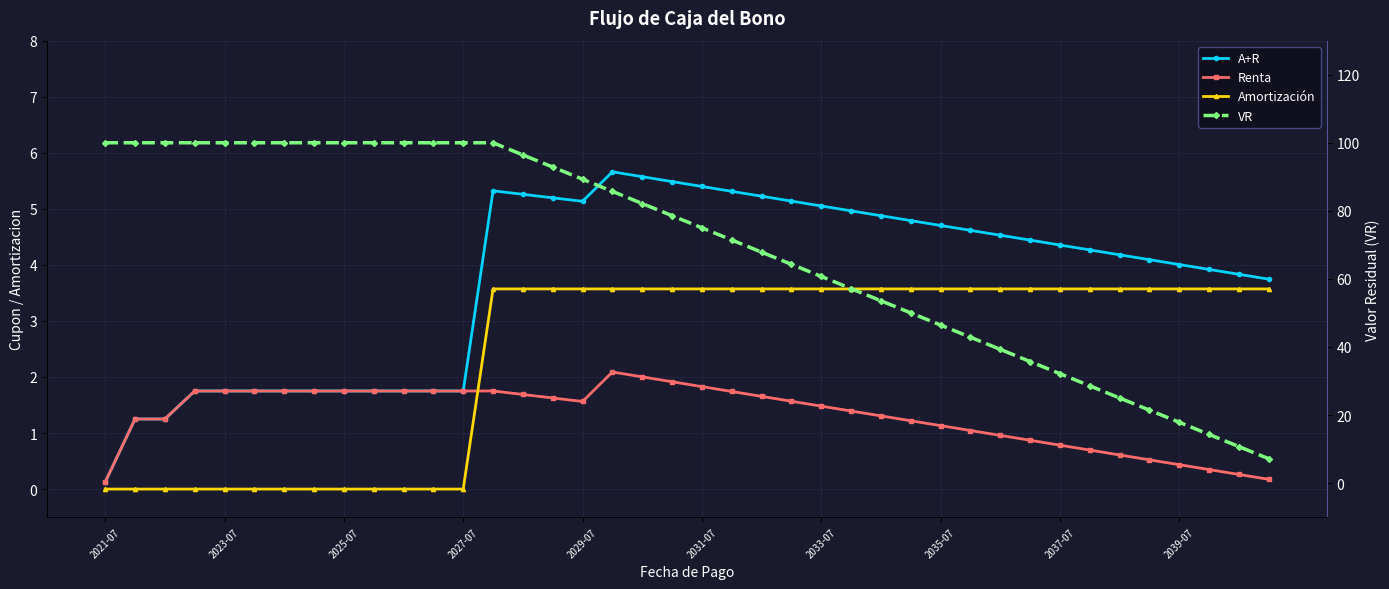

What is the highest value of the Amortización series?

3.6